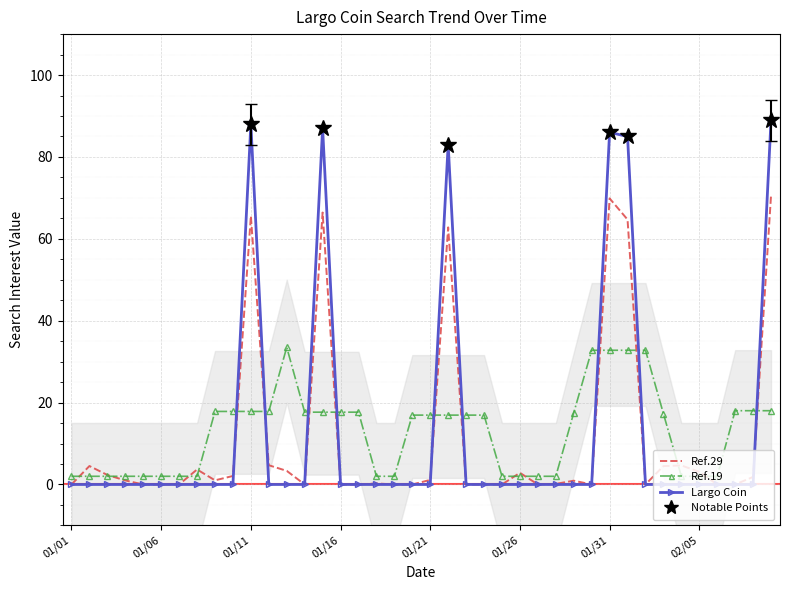

What is the maximum value for Largo Coin?

89.0